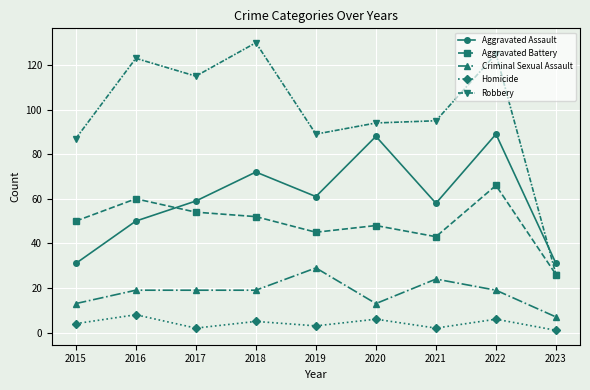

Reading right to left, transcribe all the data shown in this chart.

Aggravated Assault: 2023=31	2022=89	2021=58	2020=88	2019=61	2018=72	2017=59	2016=50	2015=31
Aggravated Battery: 2023=26	2022=66	2021=43	2020=48	2019=45	2018=52	2017=54	2016=60	2015=50
Criminal Sexual Assault: 2023=7	2022=19	2021=24	2020=13	2019=29	2018=19	2017=19	2016=19	2015=13
Homicide: 2023=1	2022=6	2021=2	2020=6	2019=3	2018=5	2017=2	2016=8	2015=4
Robbery: 2023=26	2022=125	2021=95	2020=94	2019=89	2018=130	2017=115	2016=123	2015=87